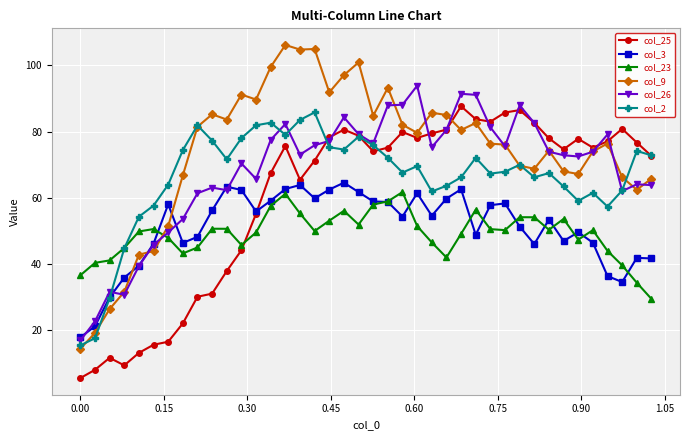

Which series has the widest spread of values?

col_9